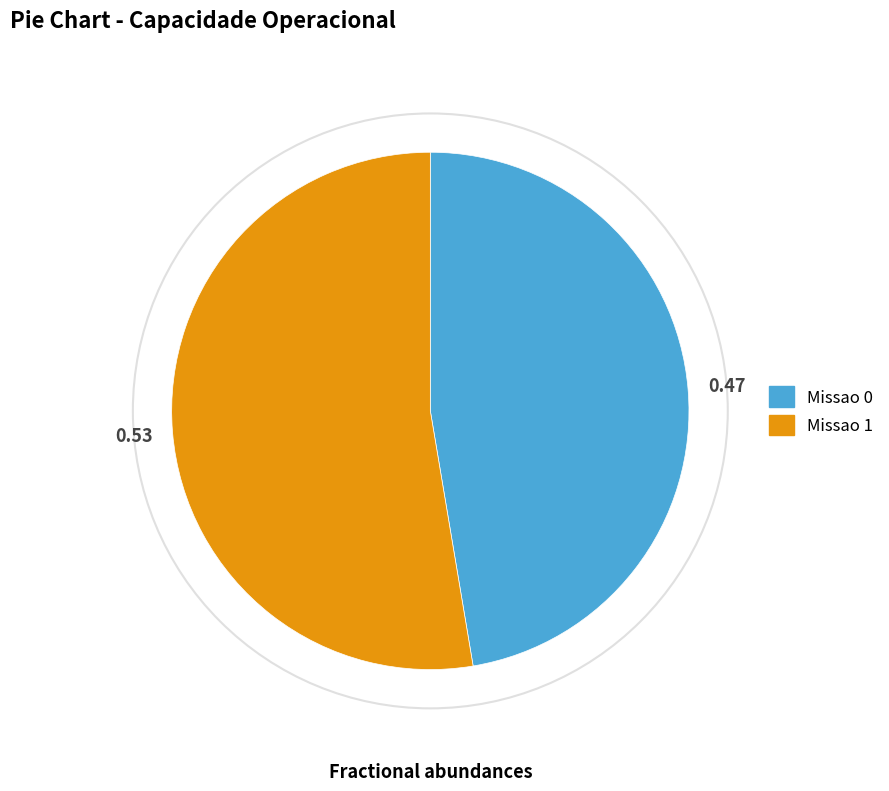

What is the largest slice in the pie chart?

Missao 1